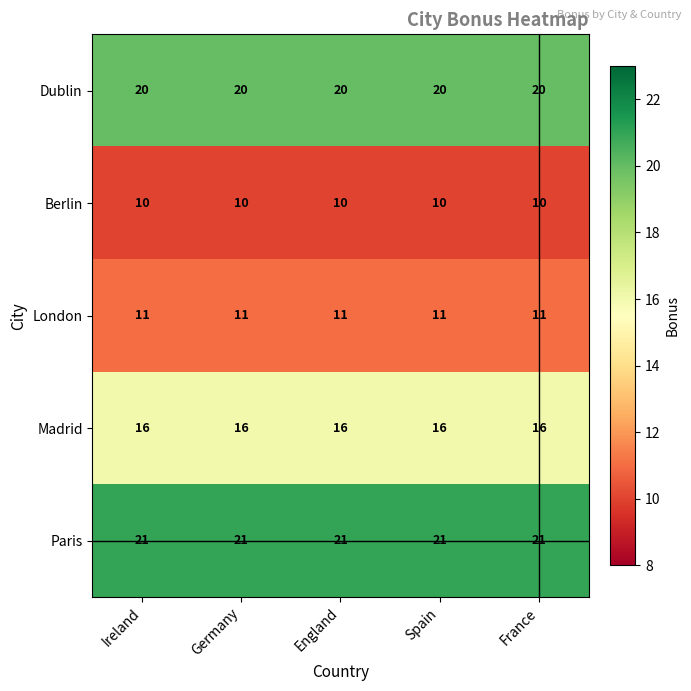

The Berlin series shows 15 at England. True or false?

False